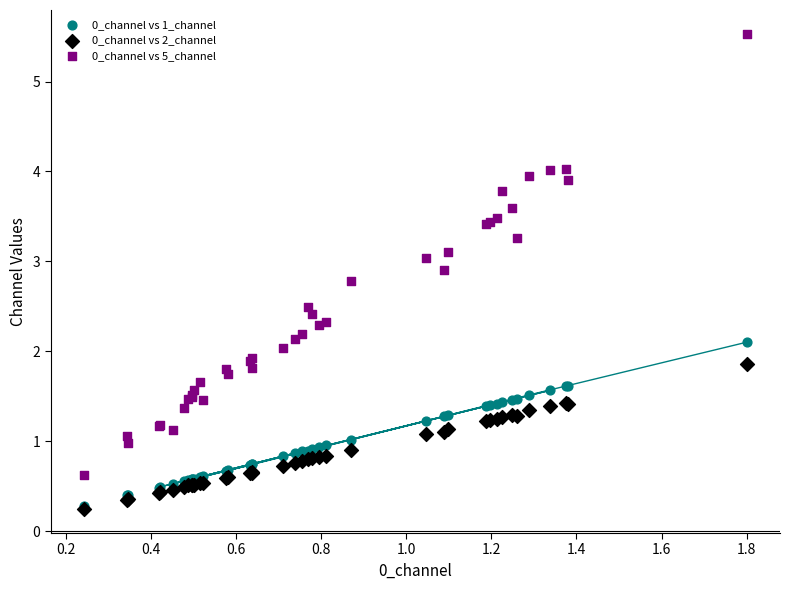

Which series has the widest spread of Y values?

0_channel vs 5_channel